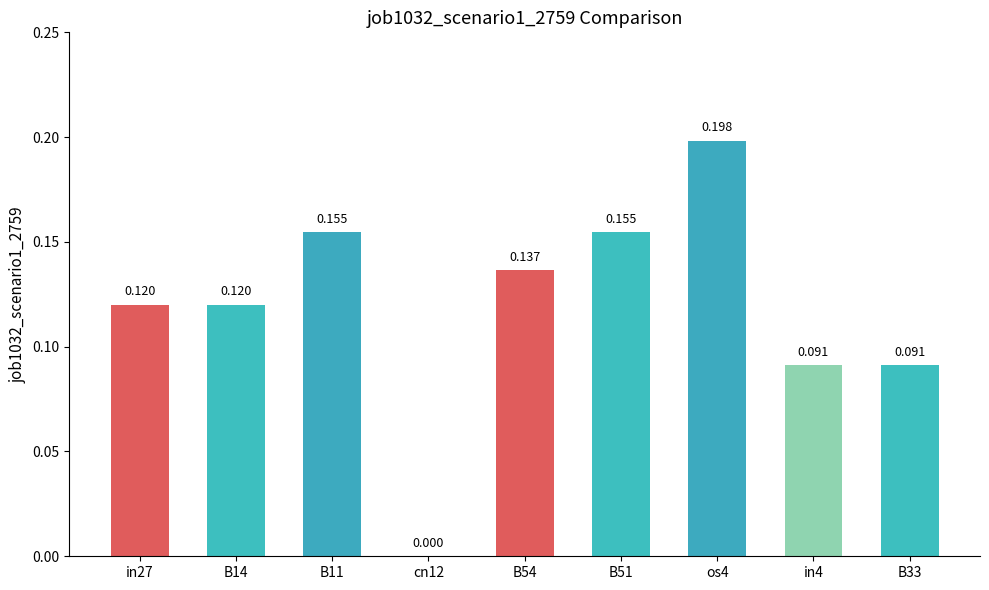

Count the number of categories in the chart.

9